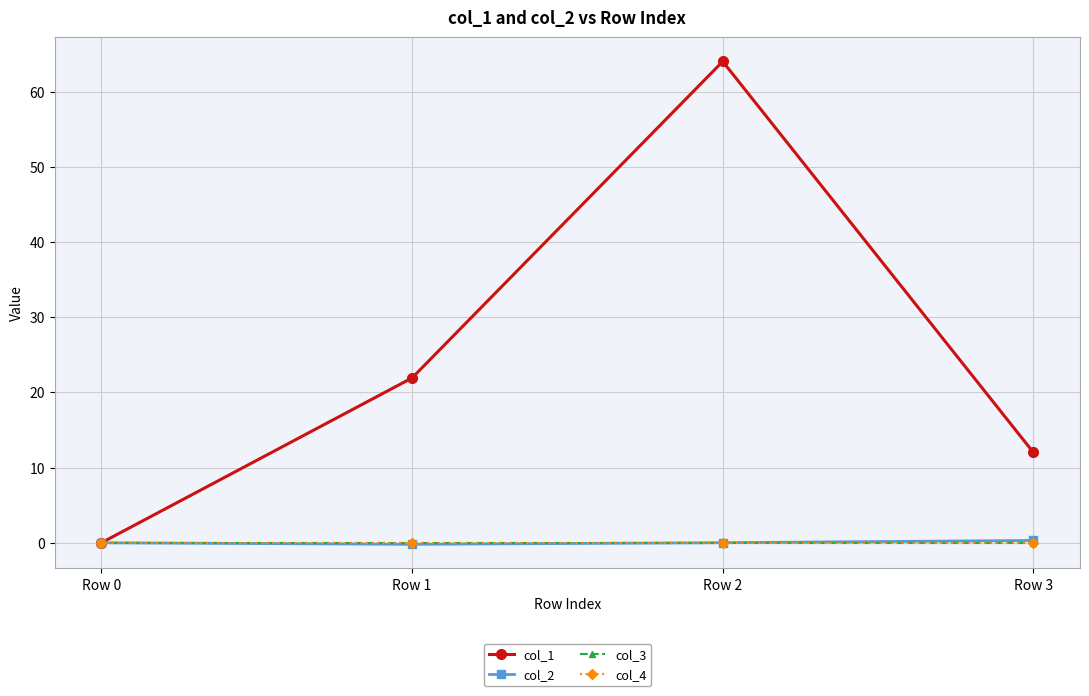

True or false: col_4 and col_1 cross at least once.

False